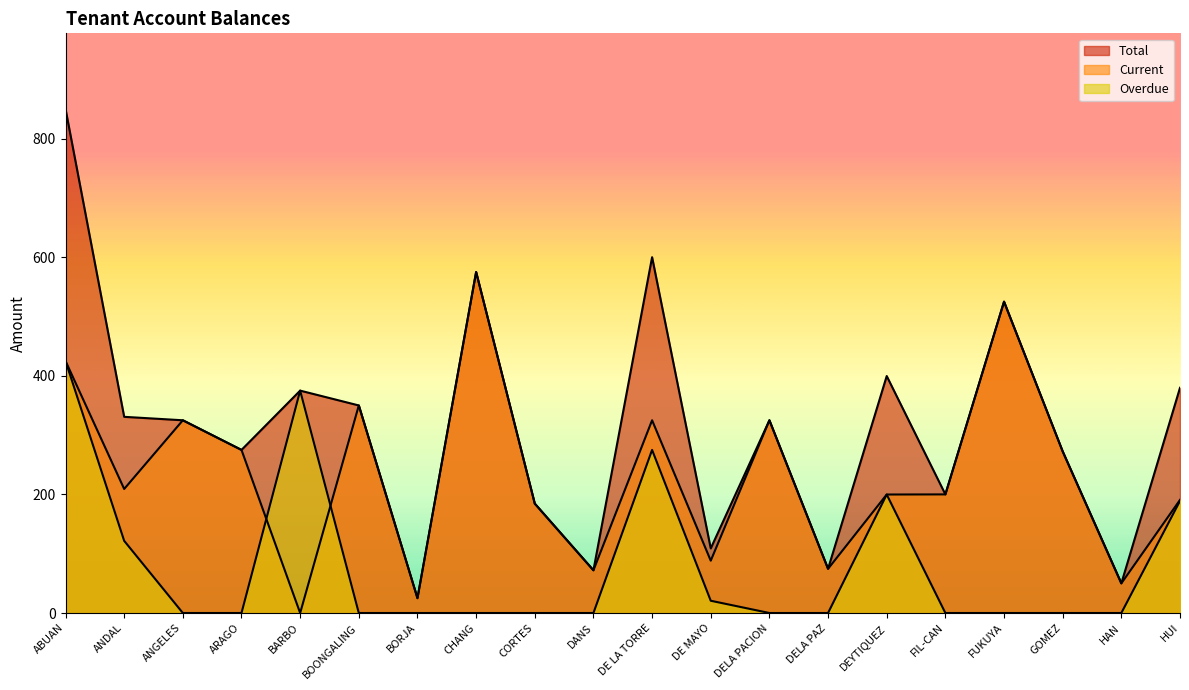

Does the chart have visible grid lines?

No